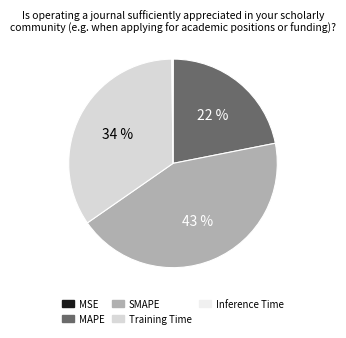

Does Training Time represent more than half of the total?

No